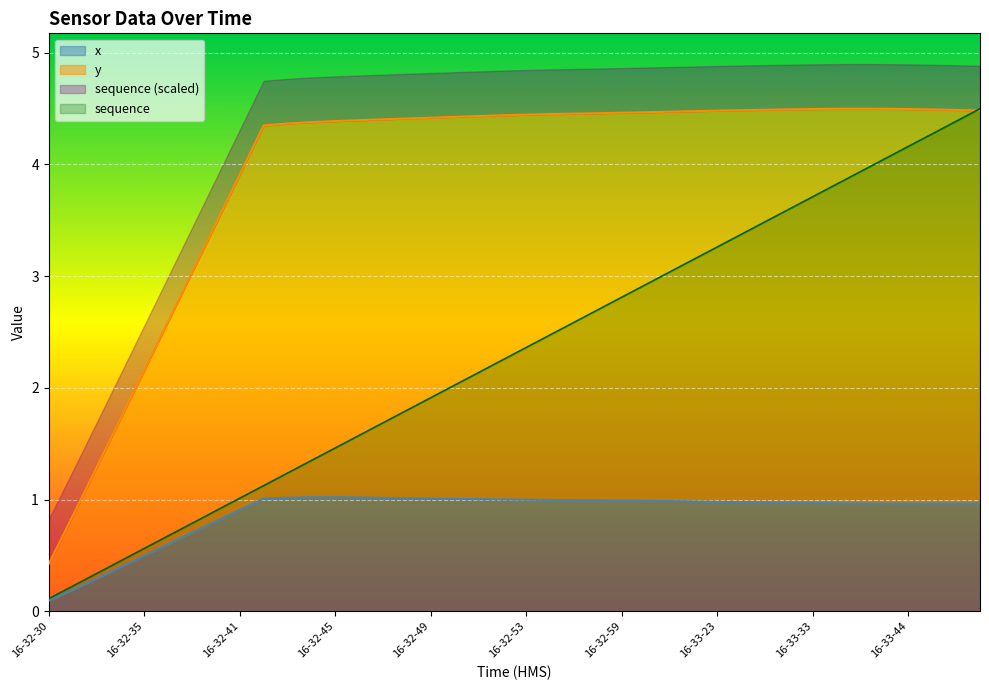

Is it true that x equals 0.2 at 16-32-34?

False